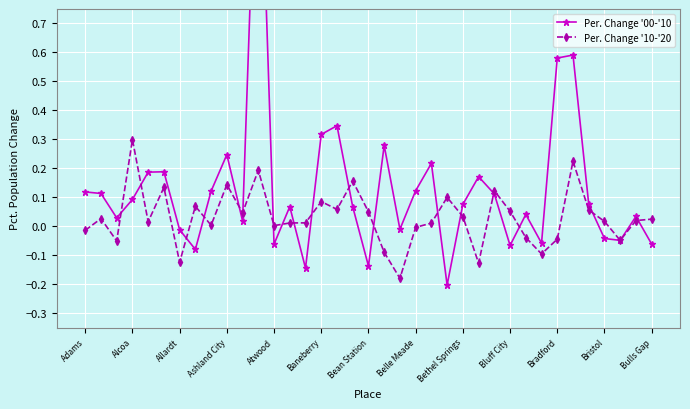

True or false: Per. Change '00-'10 has more than 0 points higher than both neighbors.

True